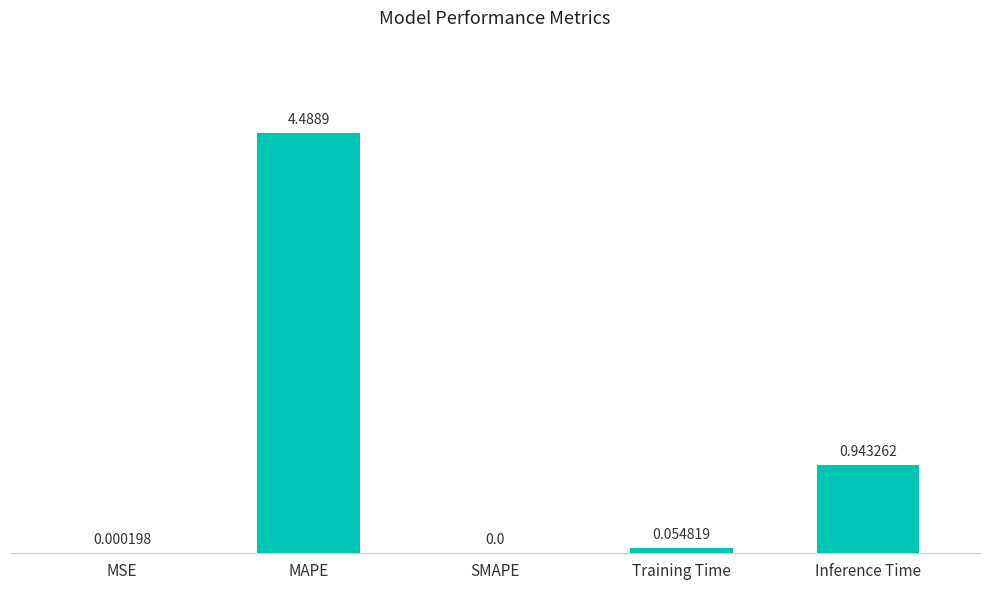

Are the bars grouped side by side (vs. stacked)?

No